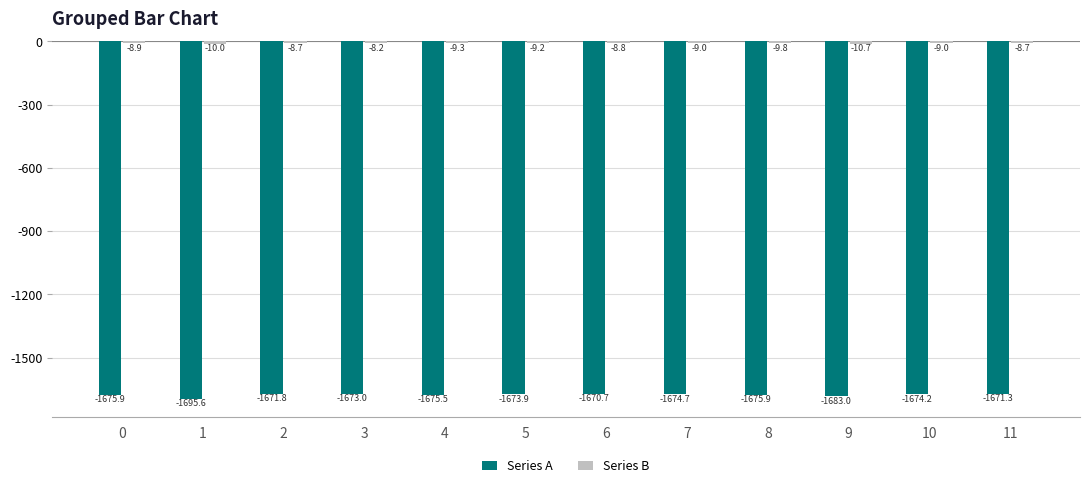

What is the difference between the Series A values at 7 and 1?

21.0